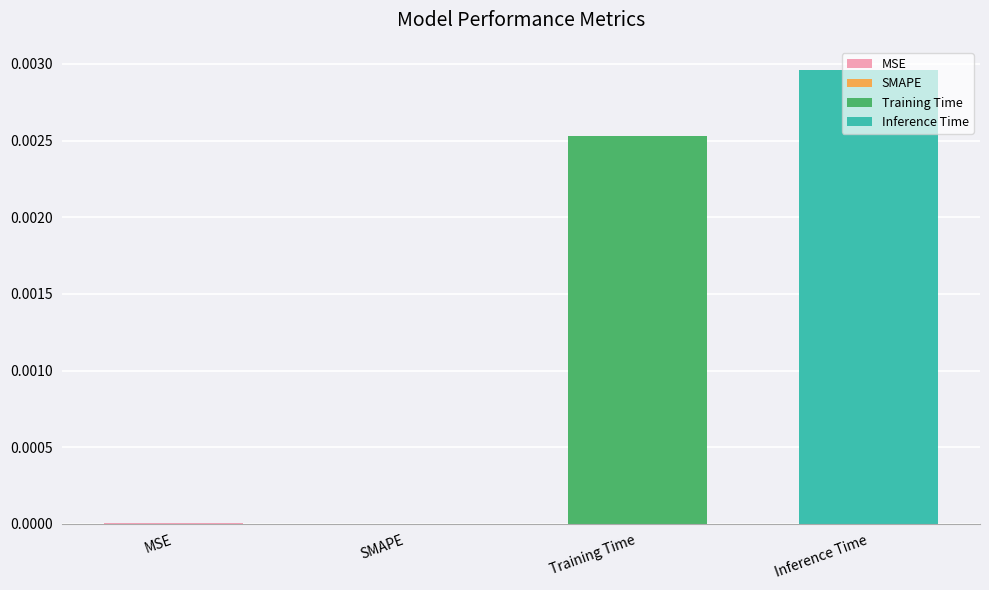

What is the label of the 1st bar from the right?

Inference Time